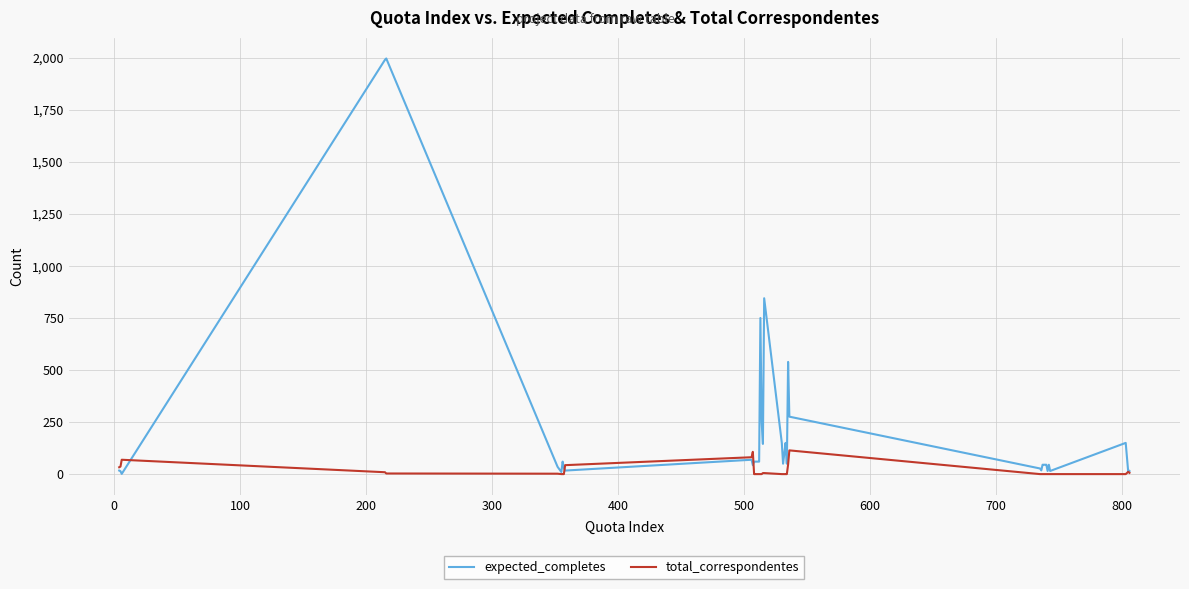

Which series has the largest total across all categories?

expected_completes